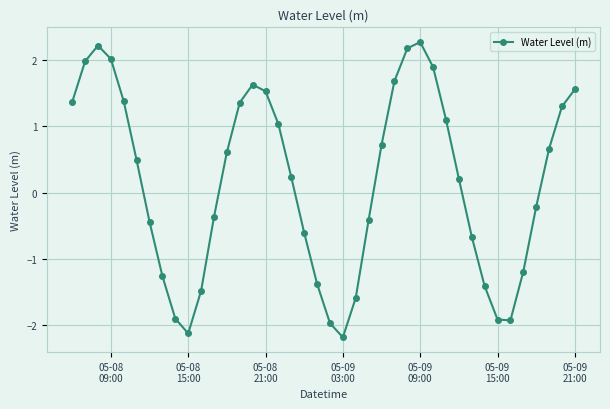

What is the value of the 27th point from the left?

2.2